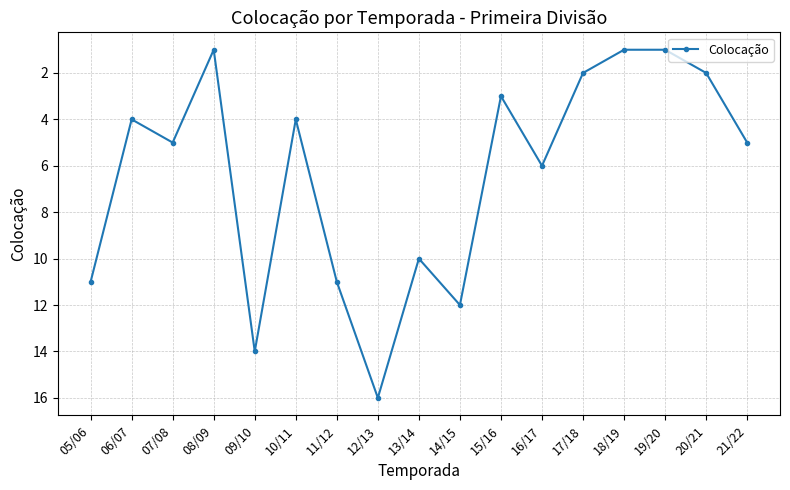

Does the chart have visible grid lines?

Yes